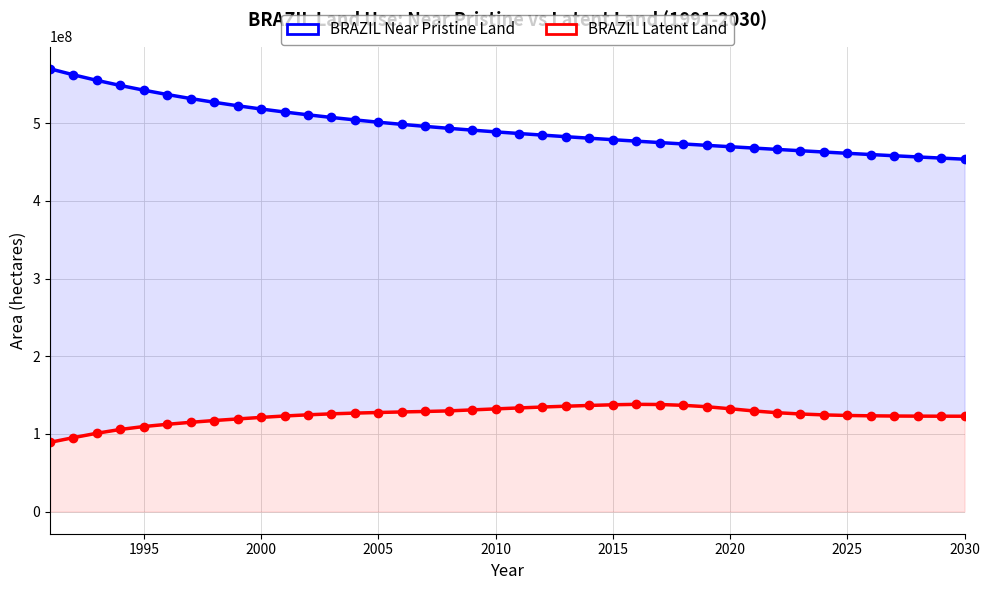

How many values in the BRAZIL Latent Land series are below 125860500?

20